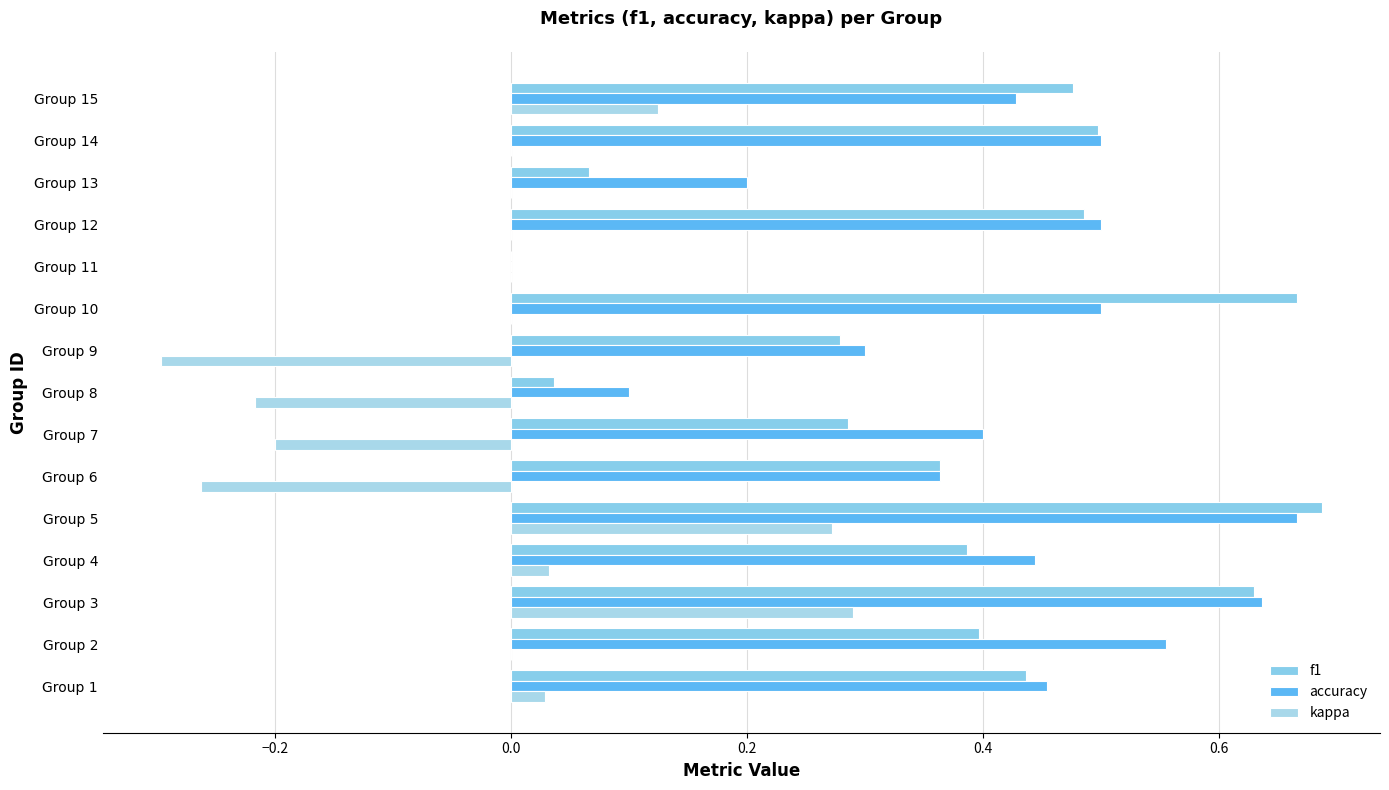

What is the sum of all accuracy values?

6.0